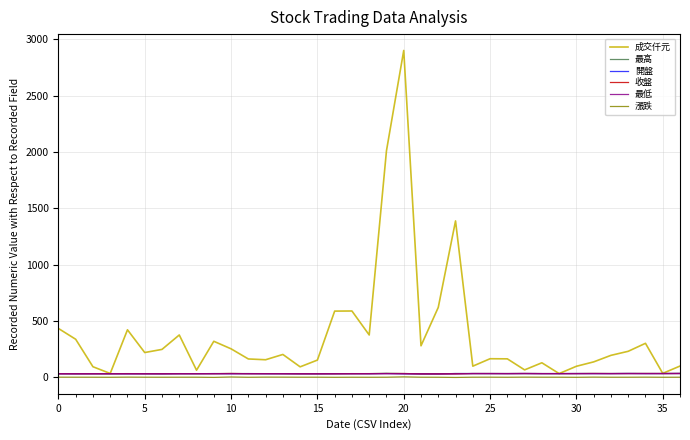

What is the lowest value of the 最高 series?

29.7